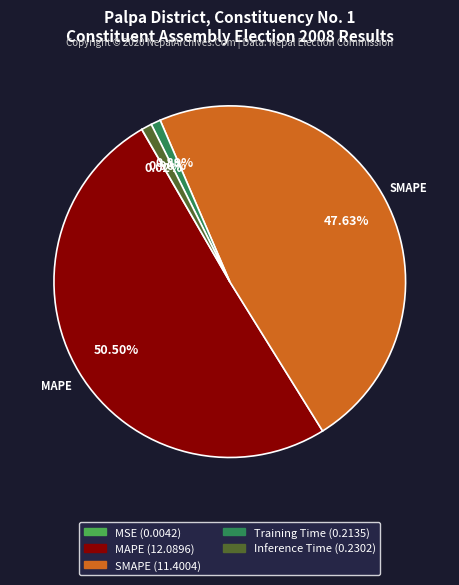

Between Training Time and SMAPE, which is larger?

SMAPE